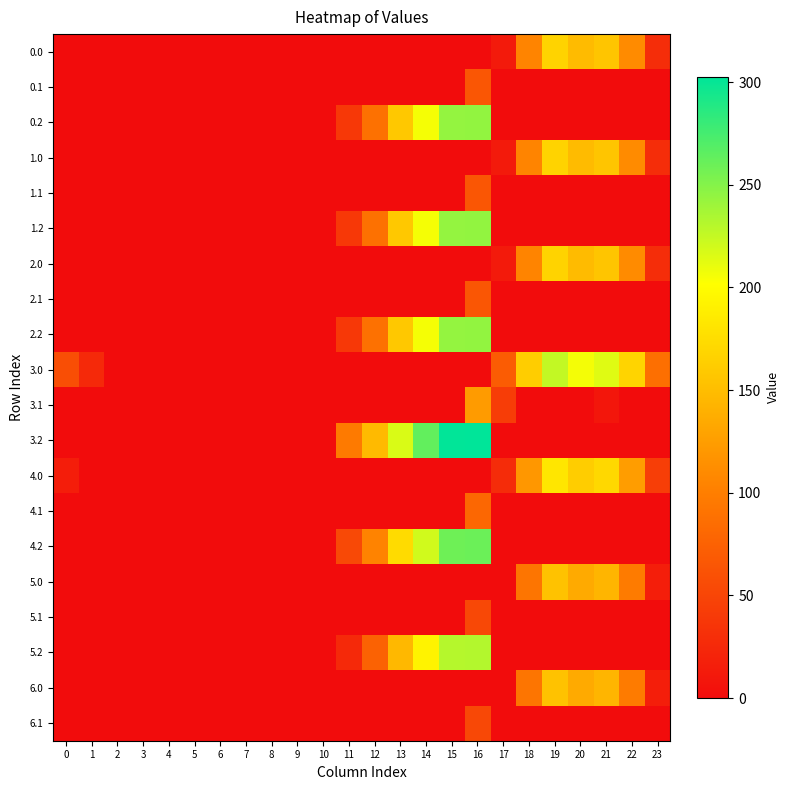

Reading left to right, extract all data points from this chart.

0.0: 0=0.0	1=0.0	2=0.0	3=0.0	4=0.0	5=0.0	6=0.0	7=0.0	8=0.0	9=0.0	10=0.0	11=0.0	12=0.0	13=0.0	14=0.0	15=0.0	16=0.0	17=12.8	18=104.7	19=167.2	20=147.9	21=156.4	22=110.3	23=29.3
0.1: 0=0.0	1=0.0	2=0.0	3=0.0	4=0.0	5=0.0	6=0.0	7=0.0	8=0.0	9=0.0	10=0.0	11=0.0	12=0.0	13=0.0	14=0.0	15=0.0	16=65.3	17=0.0	18=0.0	19=0.0	20=0.0	21=0.0	22=0.0	23=0.0
0.2: 0=0.0	1=0.0	2=0.0	3=0.0	4=0.0	5=0.0	6=0.0	7=0.0	8=0.0	9=0.0	10=0.0	11=38.6	12=89.2	13=158.4	14=205.4	15=243.8	16=244.6	17=0.0	18=0.0	19=0.0	20=0.0	21=0.0	22=0.0	23=0.0
1.0: 0=0.0	1=0.0	2=0.0	3=0.0	4=0.0	5=0.0	6=0.0	7=0.0	8=0.0	9=0.0	10=0.0	11=0.0	12=0.0	13=0.0	14=0.0	15=0.0	16=0.0	17=12.8	18=104.7	19=167.2	20=147.9	21=156.4	22=110.3	23=29.3
1.1: 0=0.0	1=0.0	2=0.0	3=0.0	4=0.0	5=0.0	6=0.0	7=0.0	8=0.0	9=0.0	10=0.0	11=0.0	12=0.0	13=0.0	14=0.0	15=0.0	16=65.3	17=0.0	18=0.0	19=0.0	20=0.0	21=0.0	22=0.0	23=0.0
1.2: 0=0.0	1=0.0	2=0.0	3=0.0	4=0.0	5=0.0	6=0.0	7=0.0	8=0.0	9=0.0	10=0.0	11=38.6	12=89.2	13=158.4	14=205.4	15=243.8	16=244.6	17=0.0	18=0.0	19=0.0	20=0.0	21=0.0	22=0.0	23=0.0
2.0: 0=0.0	1=0.0	2=0.0	3=0.0	4=0.0	5=0.0	6=0.0	7=0.0	8=0.0	9=0.0	10=0.0	11=0.0	12=0.0	13=0.0	14=0.0	15=0.0	16=0.0	17=12.8	18=104.7	19=167.2	20=147.9	21=156.4	22=110.3	23=29.3
2.1: 0=0.0	1=0.0	2=0.0	3=0.0	4=0.0	5=0.0	6=0.0	7=0.0	8=0.0	9=0.0	10=0.0	11=0.0	12=0.0	13=0.0	14=0.0	15=0.0	16=65.3	17=0.0	18=0.0	19=0.0	20=0.0	21=0.0	22=0.0	23=0.0
2.2: 0=0.0	1=0.0	2=0.0	3=0.0	4=0.0	5=0.0	6=0.0	7=0.0	8=0.0	9=0.0	10=0.0	11=38.6	12=89.2	13=158.4	14=205.4	15=243.8	16=244.6	17=0.0	18=0.0	19=0.0	20=0.0	21=0.0	22=0.0	23=0.0
3.0: 0=58.0	1=25.5	2=0.0	3=0.0	4=0.0	5=0.0	6=0.0	7=0.0	8=0.0	9=0.0	10=0.0	11=0.0	12=0.0	13=0.0	14=0.0	15=0.0	16=0.0	17=70.8	18=162.7	19=225.2	20=205.9	21=214.4	22=168.3	23=87.3
3.1: 0=0.0	1=0.0	2=0.0	3=0.0	4=0.0	5=0.0	6=0.0	7=0.0	8=0.0	9=0.0	10=0.0	11=0.0	12=0.0	13=0.0	14=0.0	15=0.0	16=123.3	17=42.6	18=0.0	19=0.0	20=0.0	21=8.4	22=0.0	23=0.0
3.2: 0=0.0	1=0.0	2=0.0	3=0.0	4=0.0	5=0.0	6=0.0	7=0.0	8=0.0	9=0.0	10=0.0	11=96.6	12=147.2	13=216.4	14=263.4	15=301.8	16=302.6	17=0.0	18=0.0	19=0.0	20=0.0	21=0.0	22=0.0	23=0.0
4.0: 0=15.0	1=0.0	2=0.0	3=0.0	4=0.0	5=0.0	6=0.0	7=0.0	8=0.0	9=0.0	10=0.0	11=0.0	12=0.0	13=0.0	14=0.0	15=0.0	16=0.0	17=27.8	18=119.7	19=182.2	20=162.9	21=171.4	22=125.3	23=44.3
4.1: 0=0.0	1=0.0	2=0.0	3=0.0	4=0.0	5=0.0	6=0.0	7=0.0	8=0.0	9=0.0	10=0.0	11=0.0	12=0.0	13=0.0	14=0.0	15=0.0	16=80.3	17=0.0	18=0.0	19=0.0	20=0.0	21=0.0	22=0.0	23=0.0
4.2: 0=0.0	1=0.0	2=0.0	3=0.0	4=0.0	5=0.0	6=0.0	7=0.0	8=0.0	9=0.0	10=0.0	11=53.6	12=104.2	13=173.4	14=220.4	15=258.8	16=259.6	17=0.0	18=0.0	19=0.0	20=0.0	21=0.0	22=0.0	23=0.0
5.0: 0=0.0	1=0.0	2=0.0	3=0.0	4=0.0	5=0.0	6=0.0	7=0.0	8=0.0	9=0.0	10=0.0	11=0.0	12=0.0	13=0.0	14=0.0	15=0.0	16=0.0	17=0.0	18=91.7	19=154.2	20=134.9	21=143.4	22=97.3	23=16.3
5.1: 0=0.0	1=0.0	2=0.0	3=0.0	4=0.0	5=0.0	6=0.0	7=0.0	8=0.0	9=0.0	10=0.0	11=0.0	12=0.0	13=0.0	14=0.0	15=0.0	16=52.3	17=0.0	18=0.0	19=0.0	20=0.0	21=0.0	22=0.0	23=0.0
5.2: 0=0.0	1=0.0	2=0.0	3=0.0	4=0.0	5=0.0	6=0.0	7=0.0	8=0.0	9=0.0	10=0.0	11=25.6	12=76.2	13=145.4	14=192.4	15=230.8	16=231.6	17=0.0	18=0.0	19=0.0	20=0.0	21=0.0	22=0.0	23=0.0
6.0: 0=0.0	1=0.0	2=0.0	3=0.0	4=0.0	5=0.0	6=0.0	7=0.0	8=0.0	9=0.0	10=0.0	11=0.0	12=0.0	13=0.0	14=0.0	15=0.0	16=0.0	17=0.0	18=91.7	19=154.2	20=134.9	21=143.4	22=97.3	23=16.3
6.1: 0=0.0	1=0.0	2=0.0	3=0.0	4=0.0	5=0.0	6=0.0	7=0.0	8=0.0	9=0.0	10=0.0	11=0.0	12=0.0	13=0.0	14=0.0	15=0.0	16=52.3	17=0.0	18=0.0	19=0.0	20=0.0	21=0.0	22=0.0	23=0.0